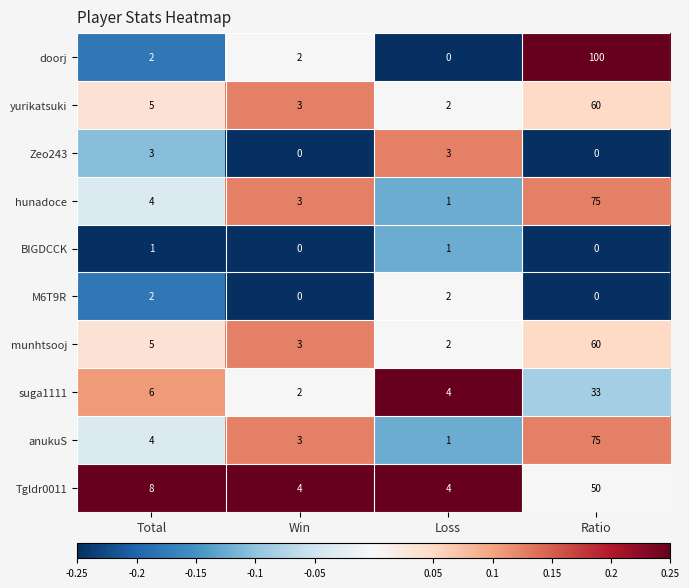

How many distinct data groups are displayed?

10